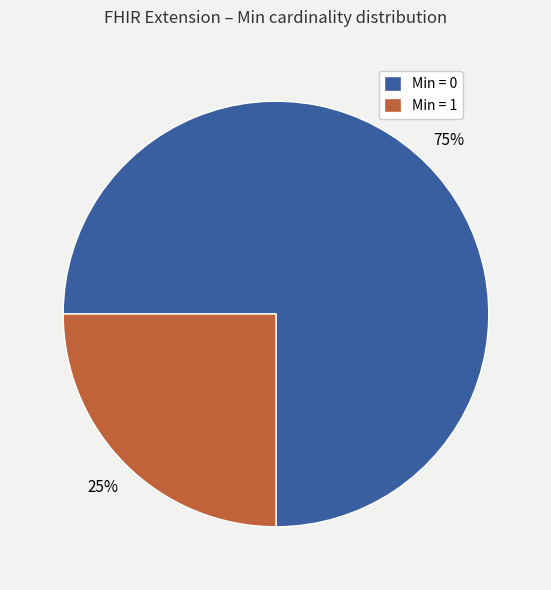

Rank the categories by value from lowest to highest.

Min = 1, Min = 0